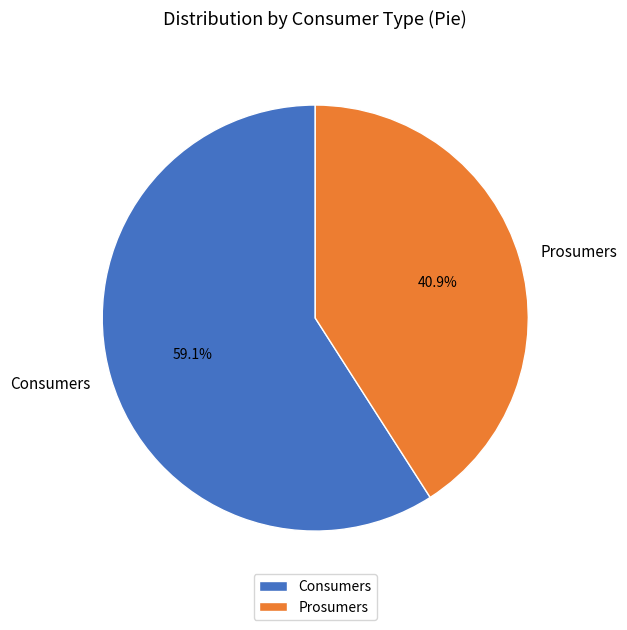

What is the total percentage of Prosumers and Consumers?

100.0%